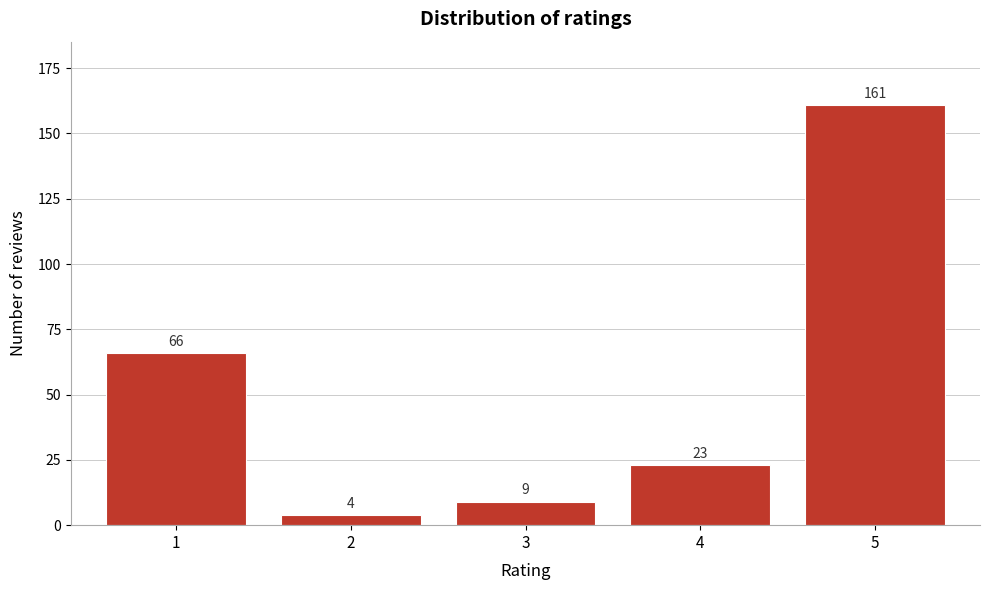

Reading left to right, list all the values displayed in this chart.

1=66	2=4	3=9	4=23	5=161